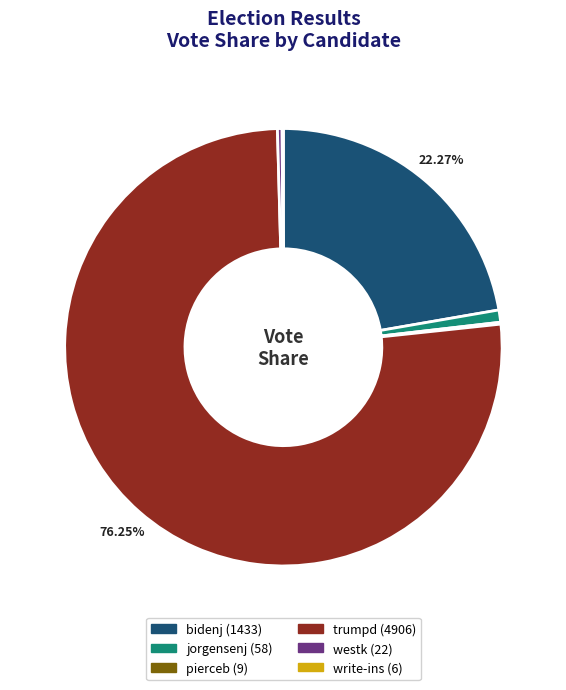

Combined, what portion of the pie is trumpd and bidenj?

98.5%